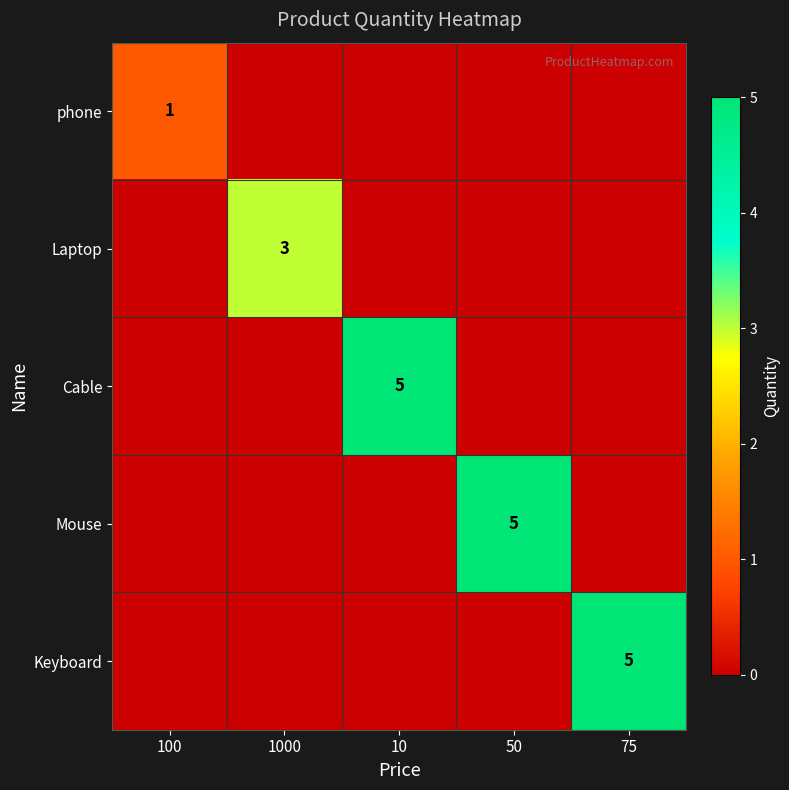

The Cable series shows 2 at 10. True or false?

False